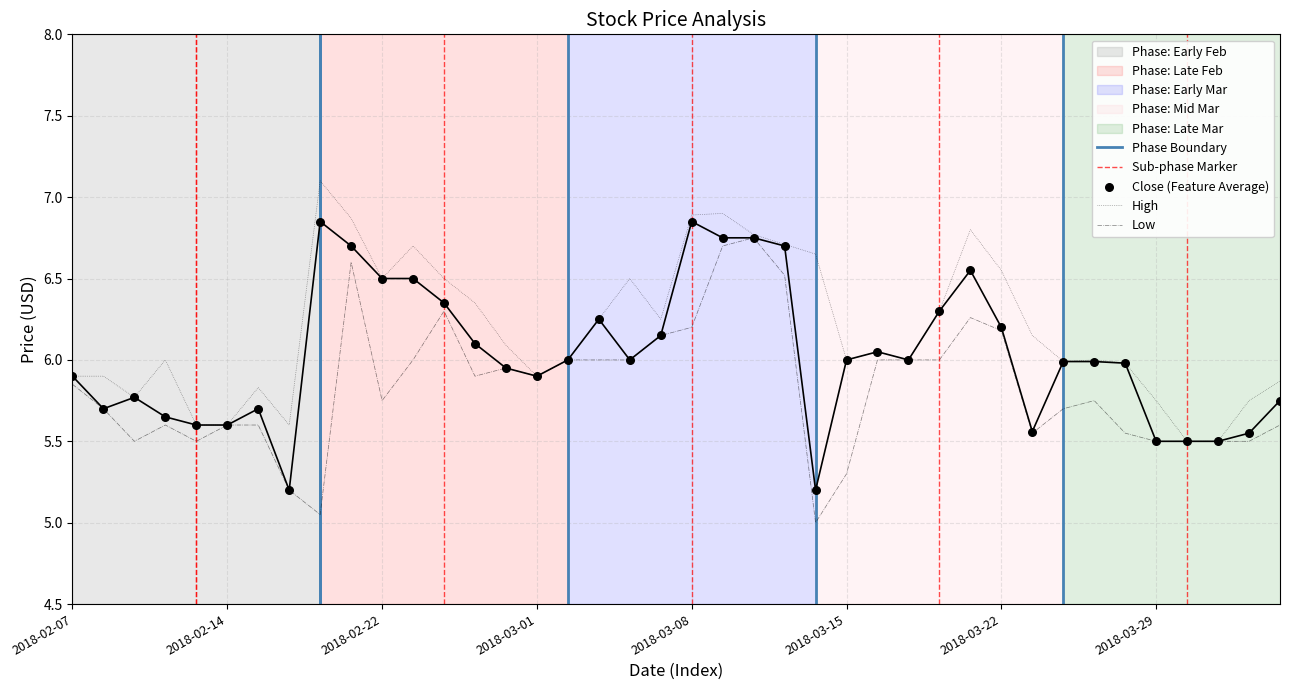

Which series contains the lowest Y value?

Low